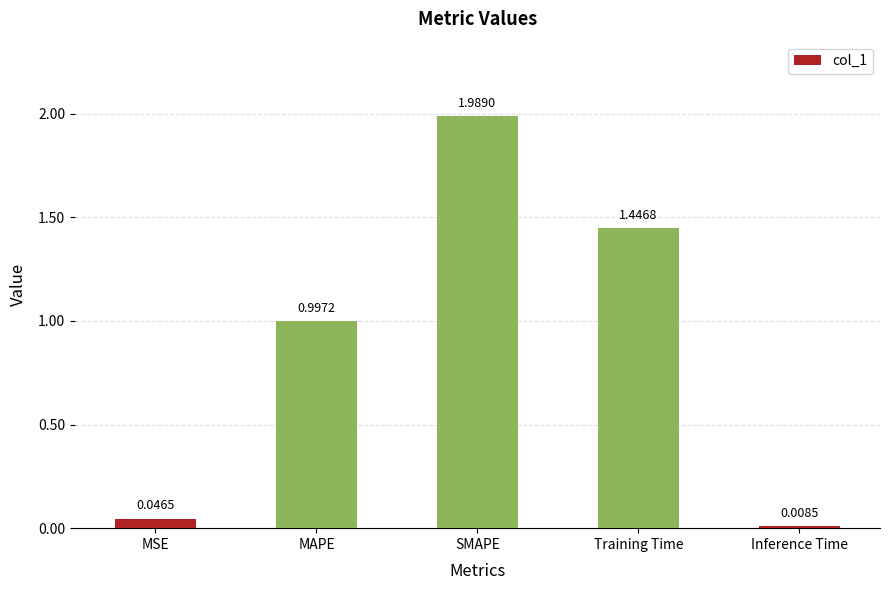

What position from the left is Inference Time?

5